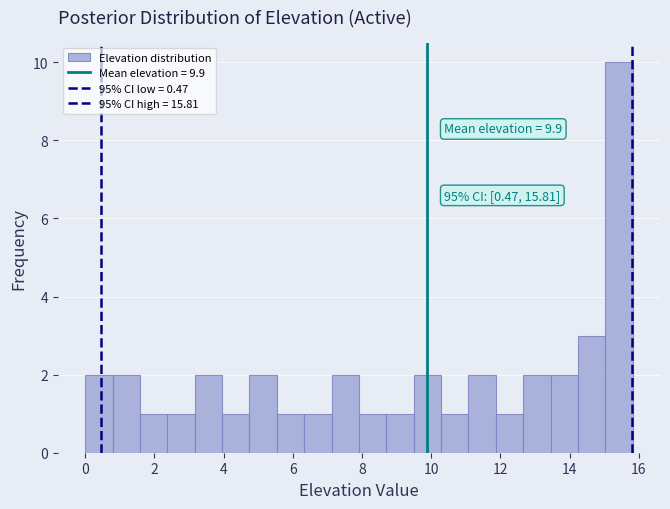

Read against the x-axis, roughly where is the centre of the tallest bar?

15.4